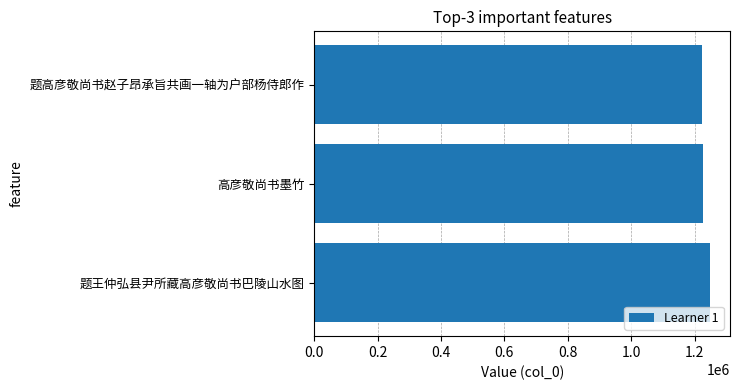

Which category has the highest value across all series?

题王仲弘县尹所藏高彦敬尚书巴陵山水图